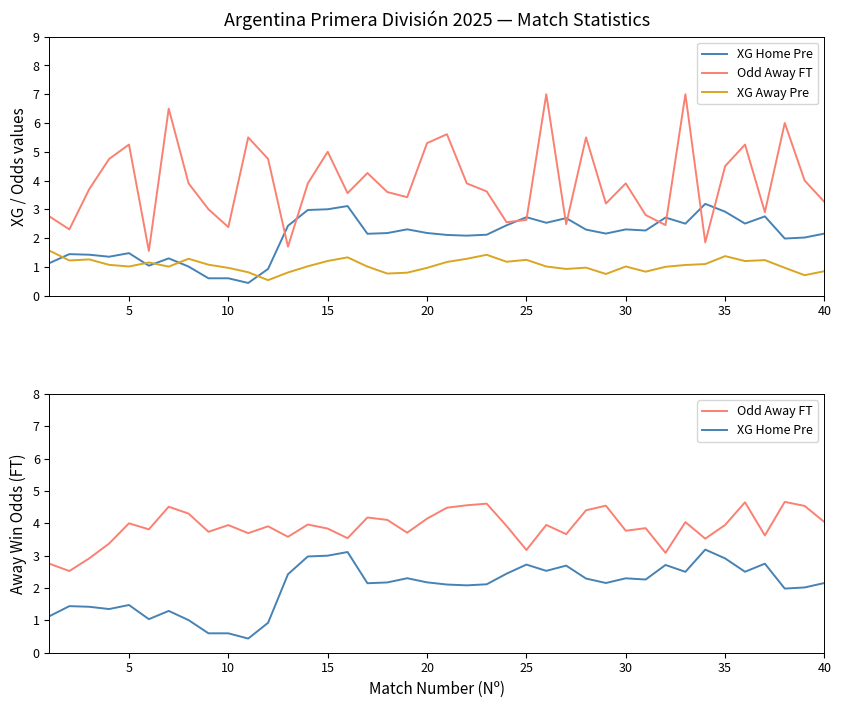

True or false: Odd Away FT has a value of 4.9 at 10.

False